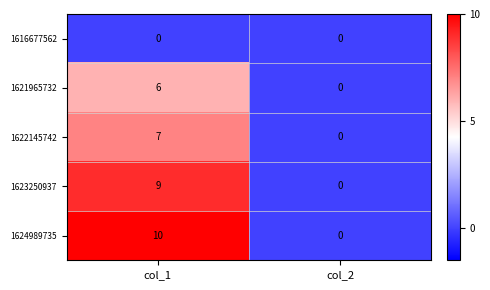

At which category is the sum across all series the highest?

col_1